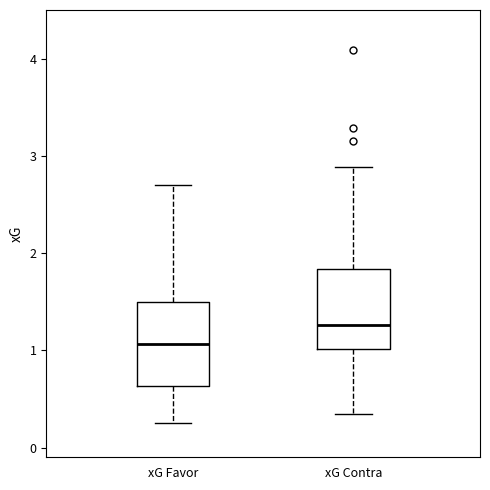

Reading left to right, transcribe this box plot: for each box, give where its median line is, the range the box spans, and where its two whiskers end, as read against the y-axis. The values are not printed on the chart, so give them approximately, as read against the axis.

xG Favor: median 1.1, box 0.6 to 1.5, whiskers 0.3 to 2.7
xG Contra: median 1.3, box 1.0 to 1.8, whiskers 0.4 to 2.9